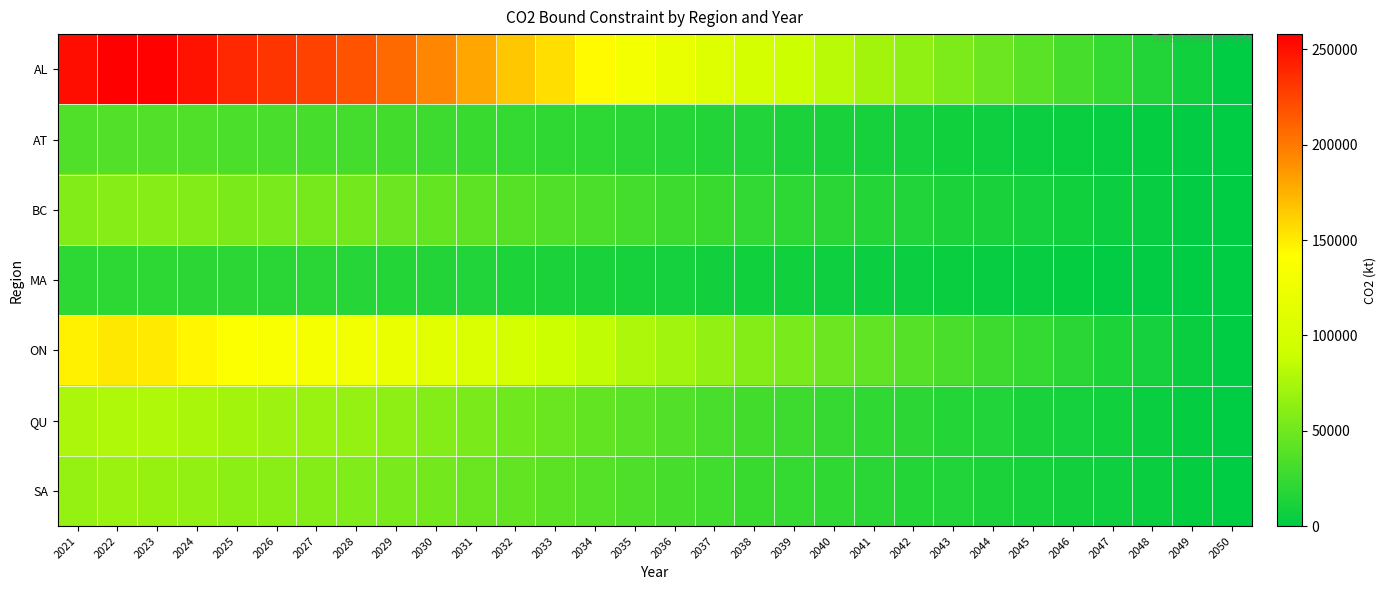

At how many categories does at least one series exceed 175065?

11